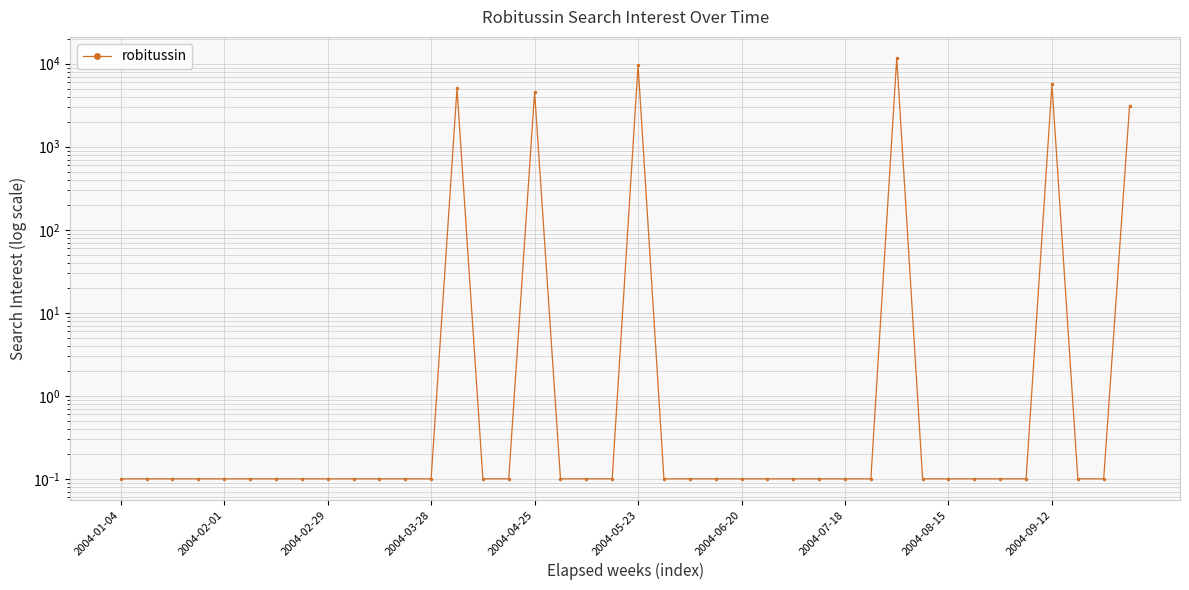

Where is the first local maximum?

13